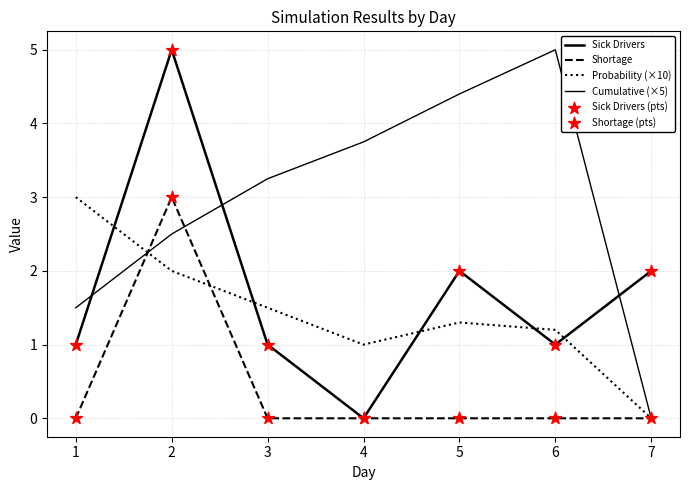

How many lines are shown in the chart?

4